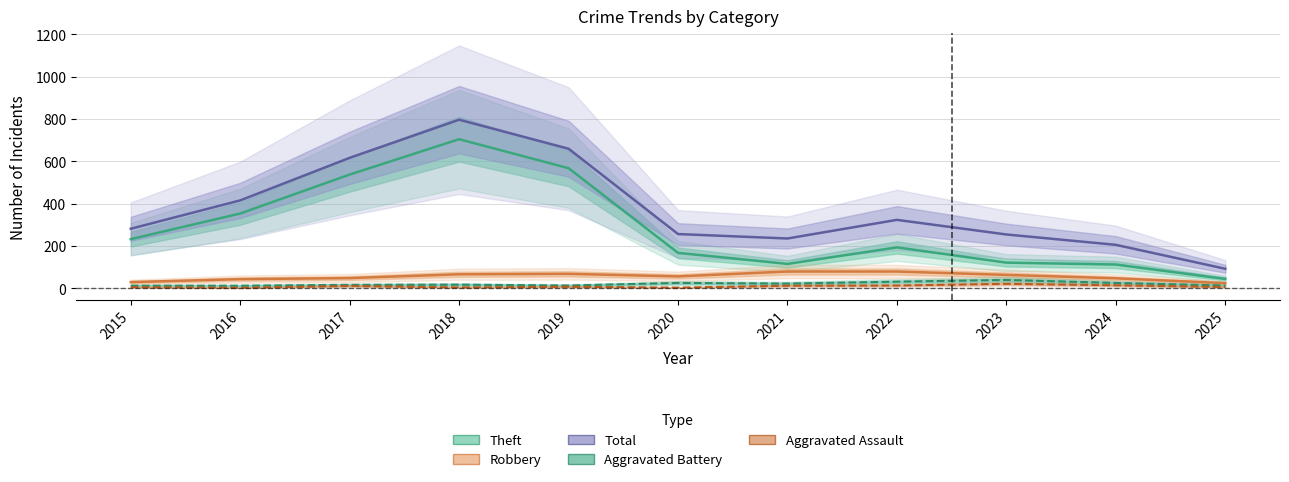

True or false: Total and Aggravated Battery intersect in this chart.

False